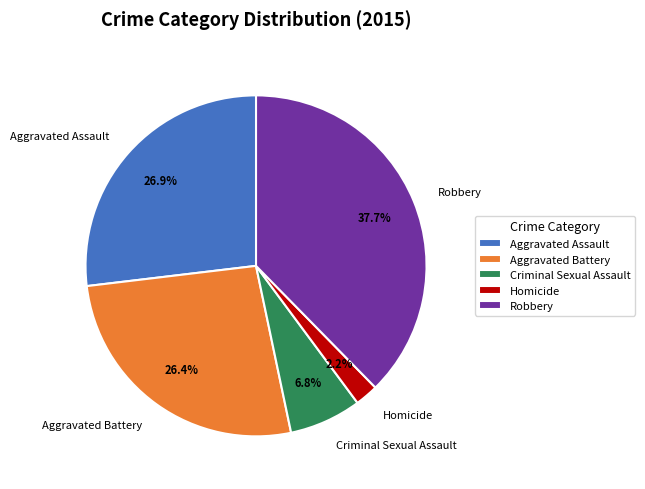

How many segments does this pie chart have?

5